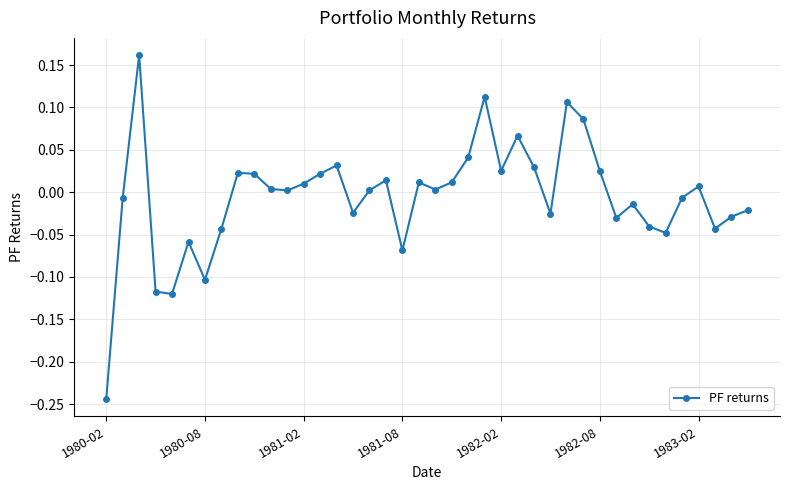

What is the difference between the maximum and minimum values?

0.4